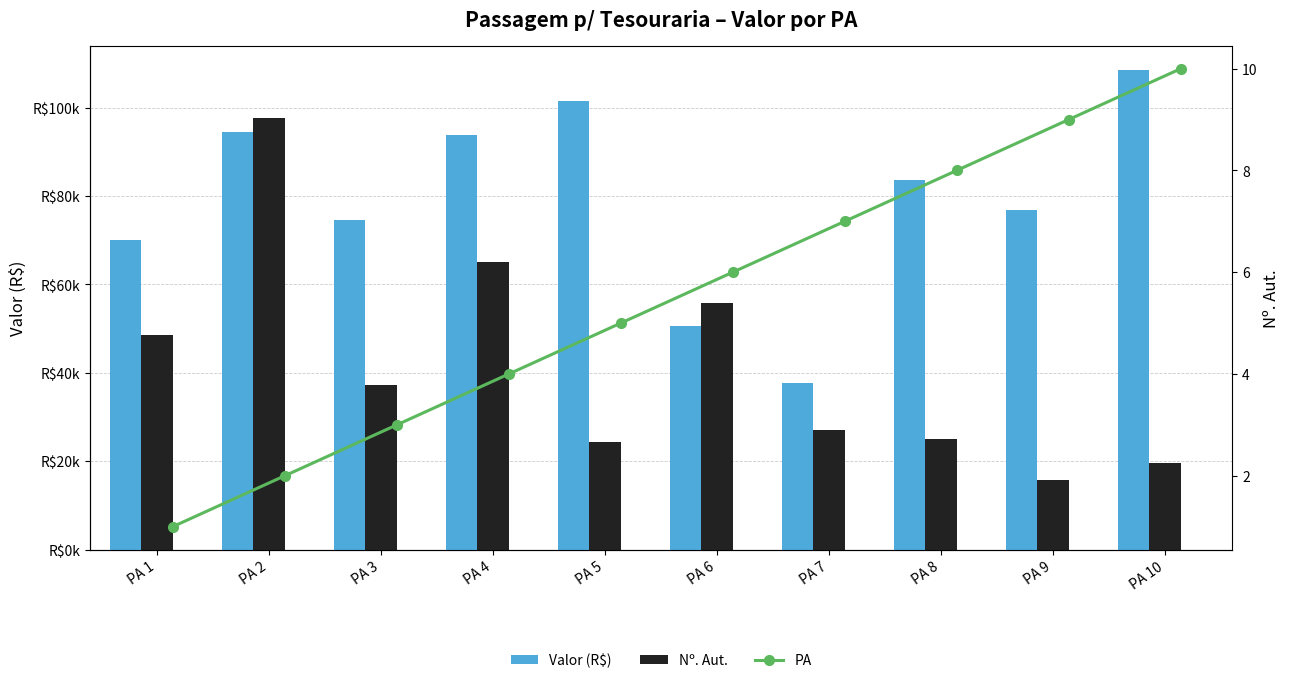

What is the average value of the Nº. Aut. series?

41632.5